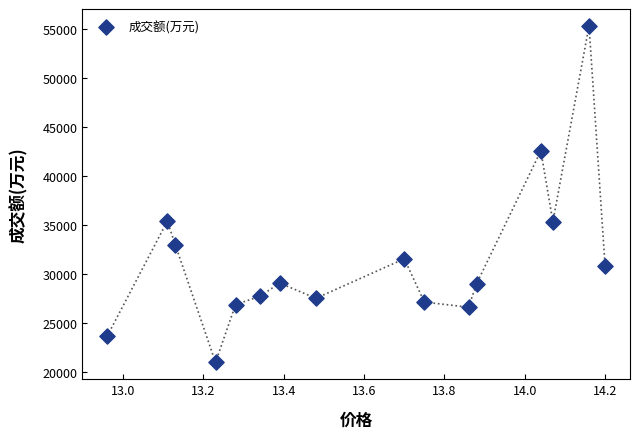

What is the range of Y values (max minus min)?

34310